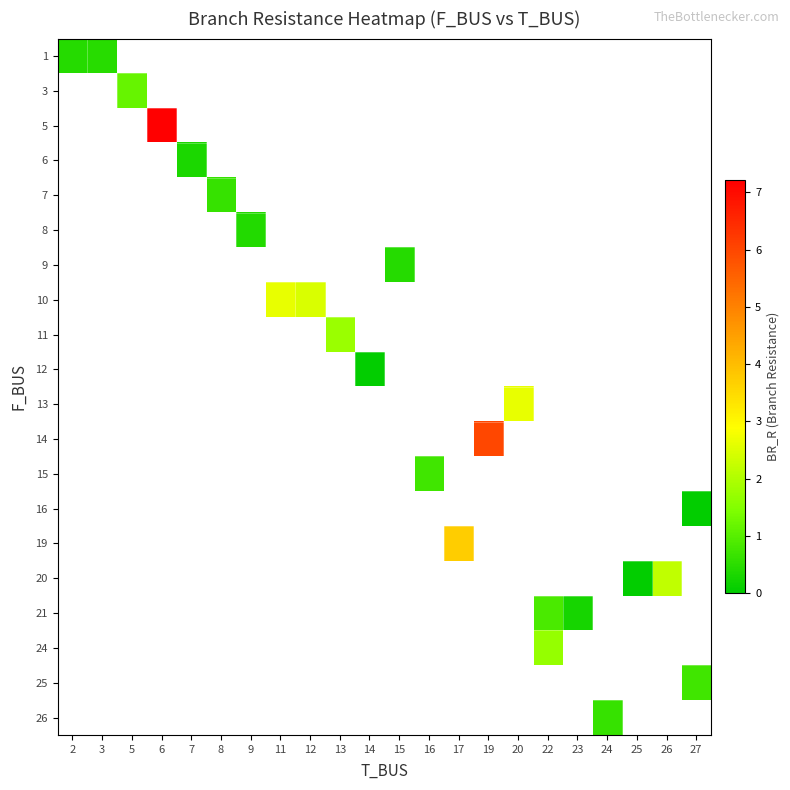

What is the maximum value shown in the chart?

7.2